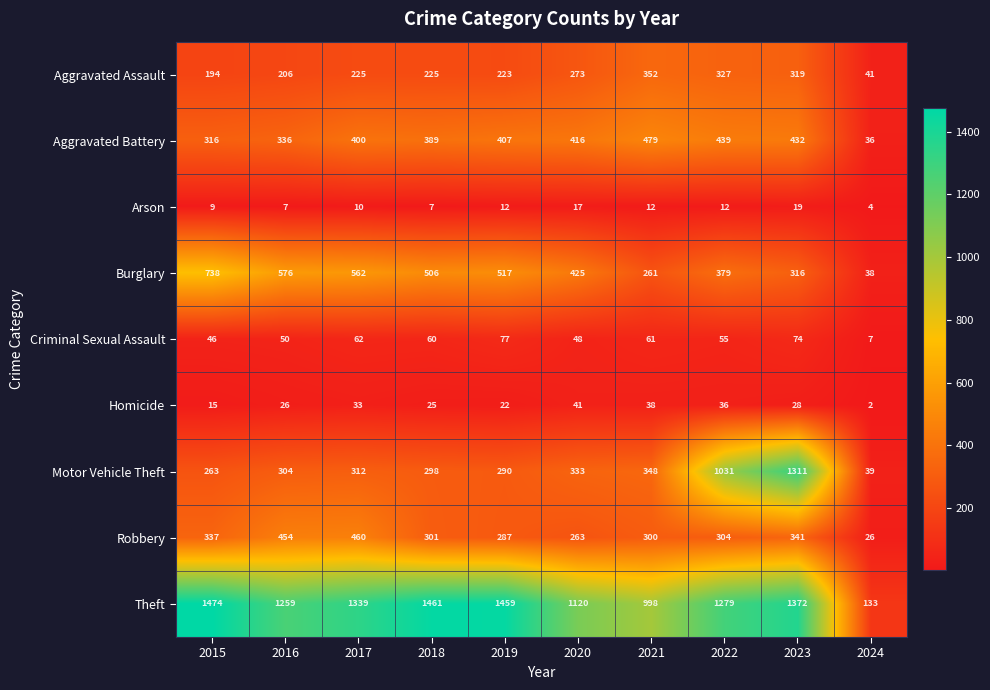

Which series has the largest total across all categories?

Theft